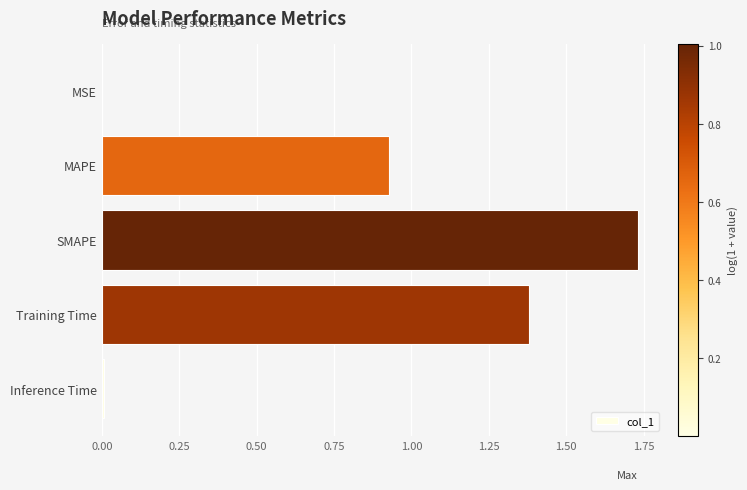

Which has a higher value, SMAPE or MAPE?

SMAPE